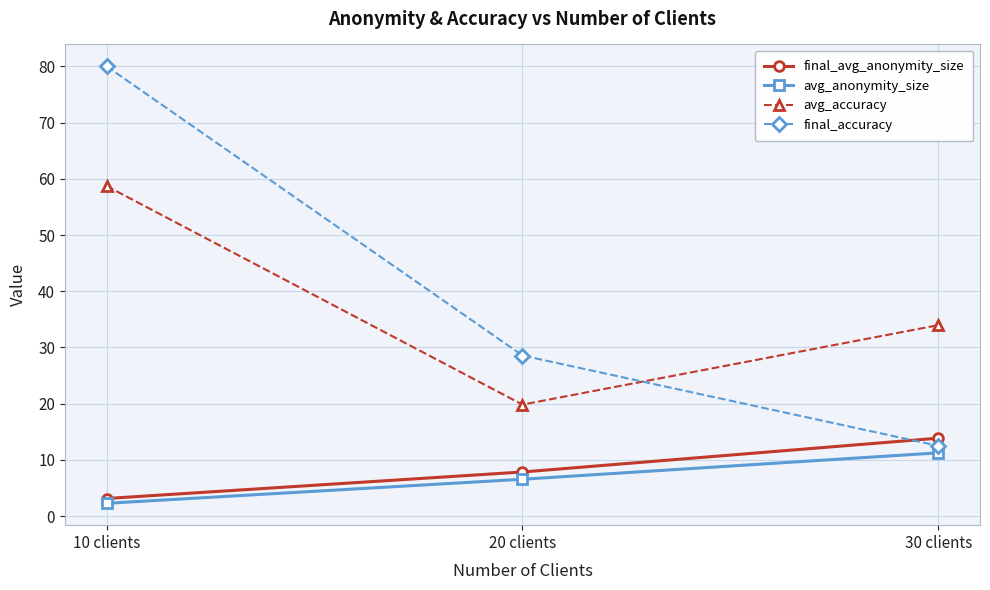

What is the spread (max minus min) of values at 10 clients?

77.7